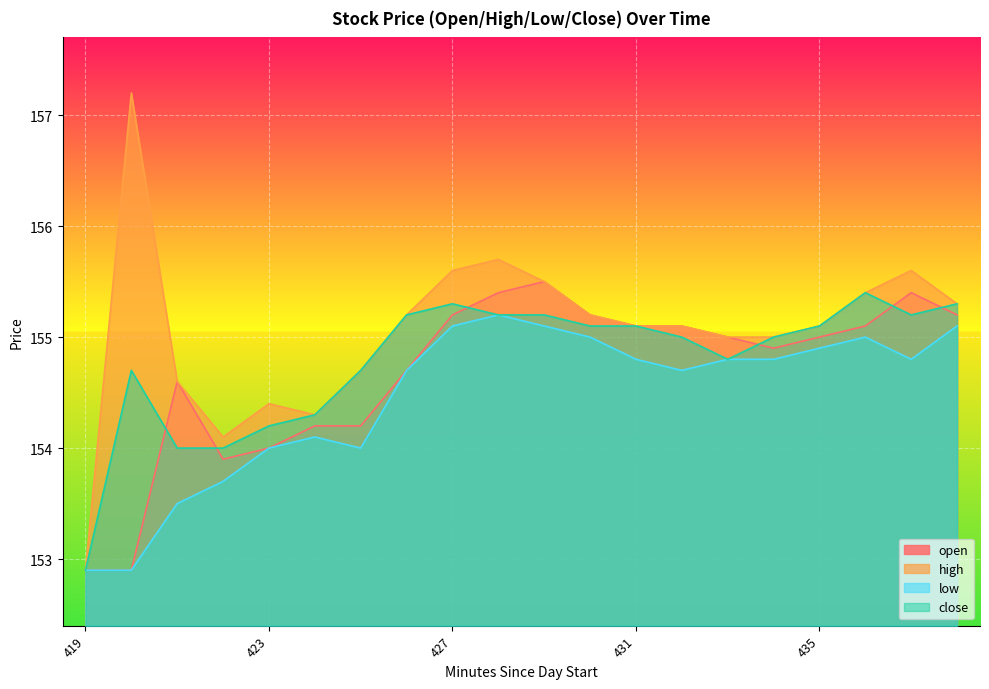

Between which two adjacent categories do open and close first intersect?

420 and 421